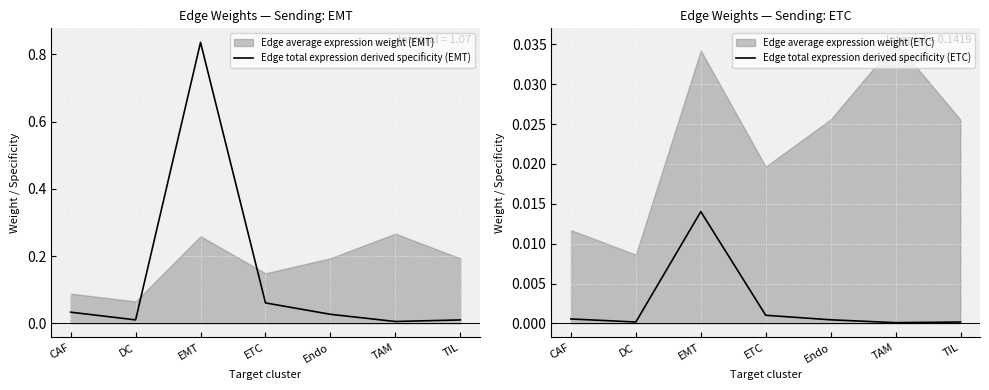

What is the label of the 1st point from the right?

TIL